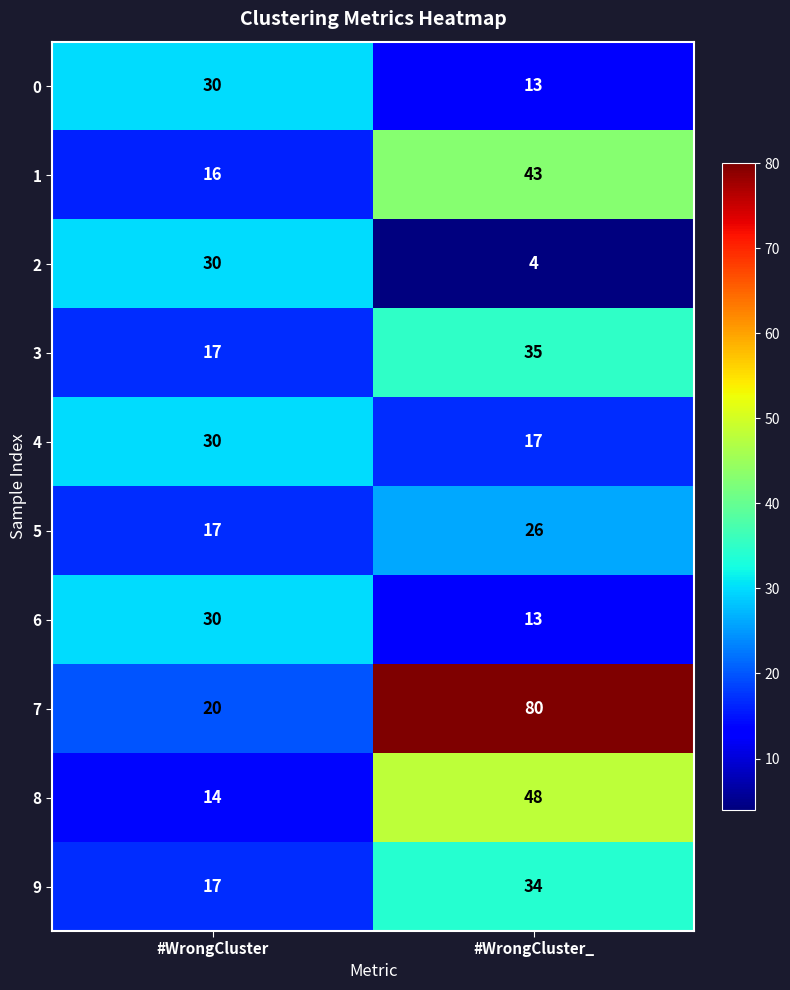

At which category is the sum across all series the highest?

#WrongCluster_